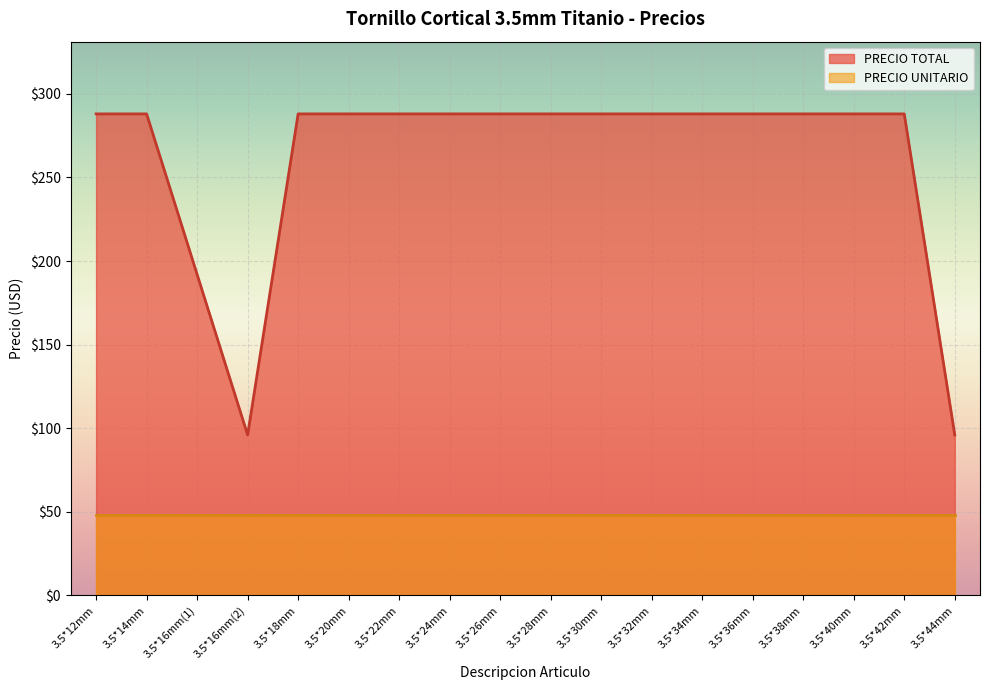

Read the value at 3.5*36mm.

288